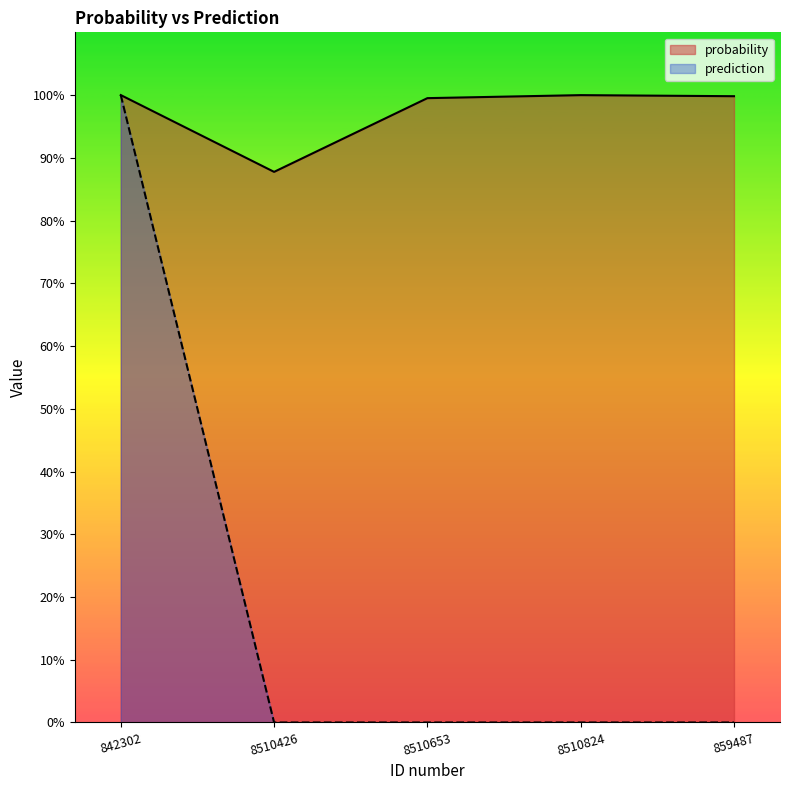

What are all the series names shown in the legend?

probability, prediction